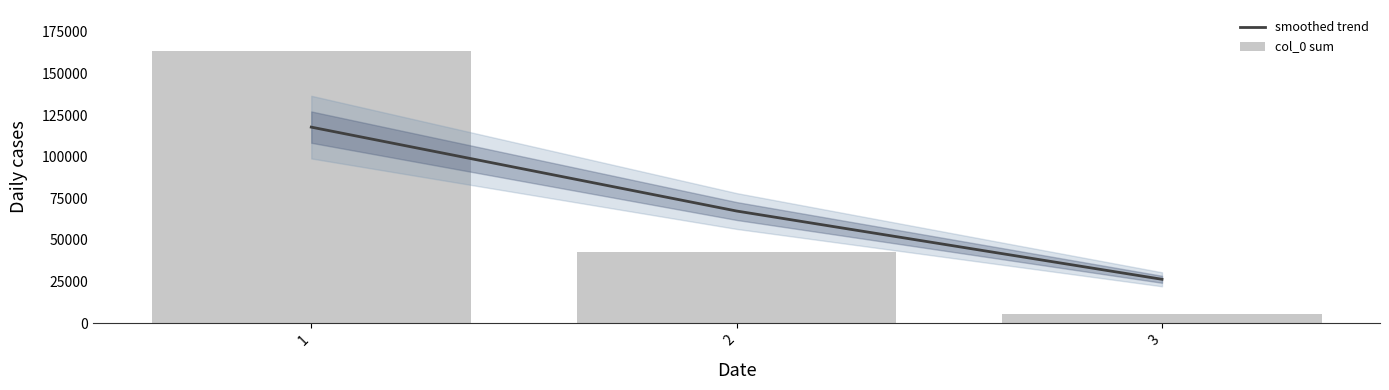

How many categories are shown in the chart?

3